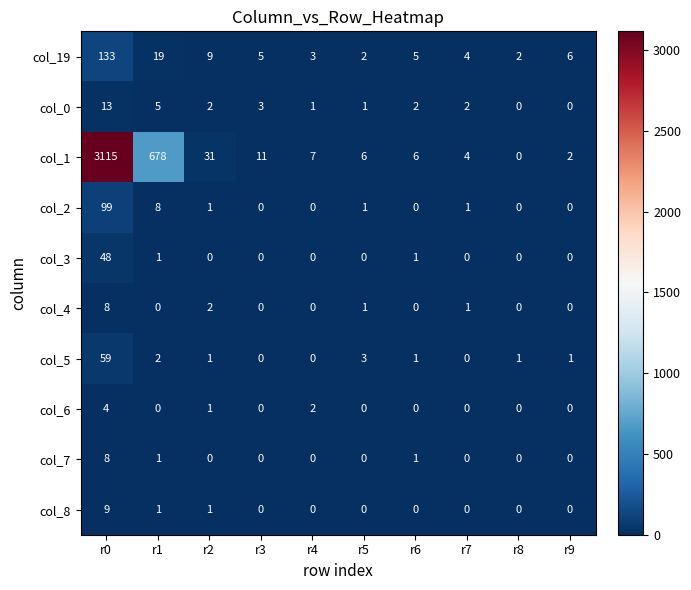

The value of col_19 at r8 is 3. True or false?

False